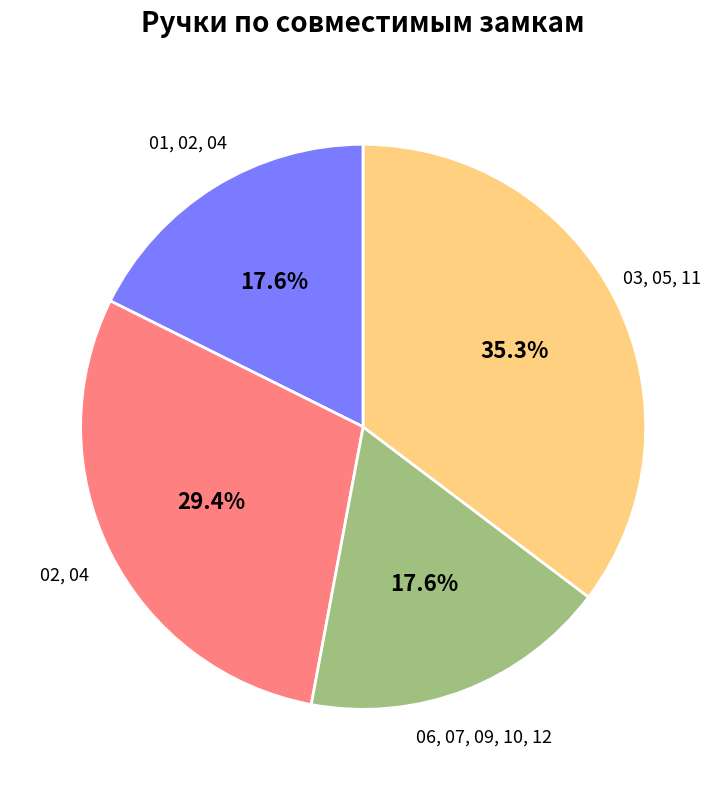

The 02, 04 slice represents 29% of the pie. True or false?

True